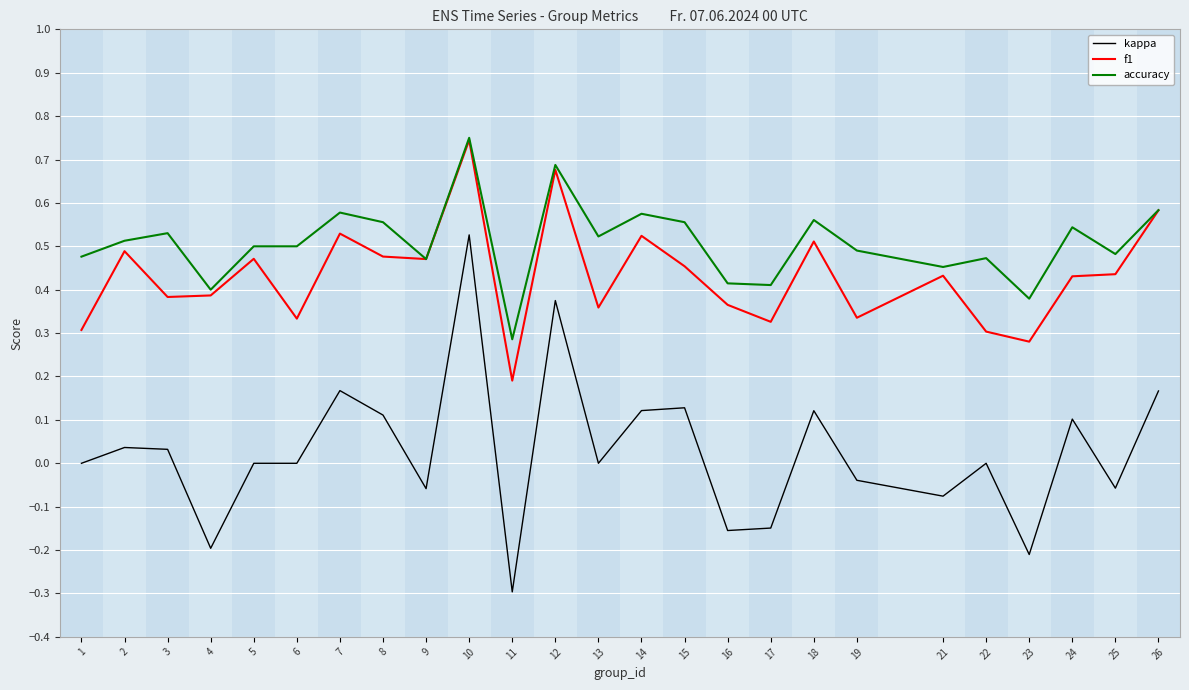

Which category has the highest value in the f1 series?

10